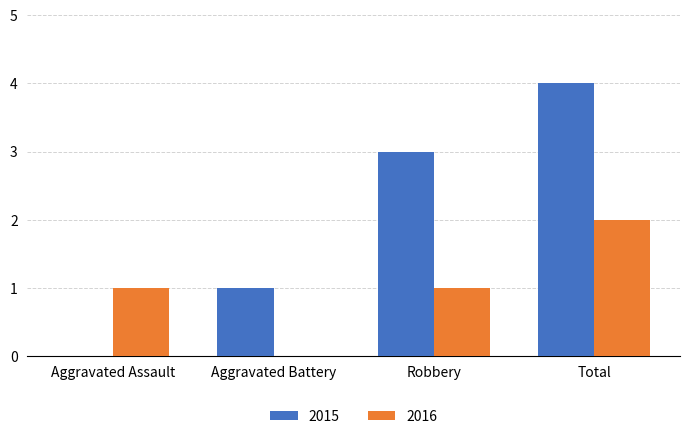

The 2015 series shows 2 at Aggravated Battery. True or false?

False